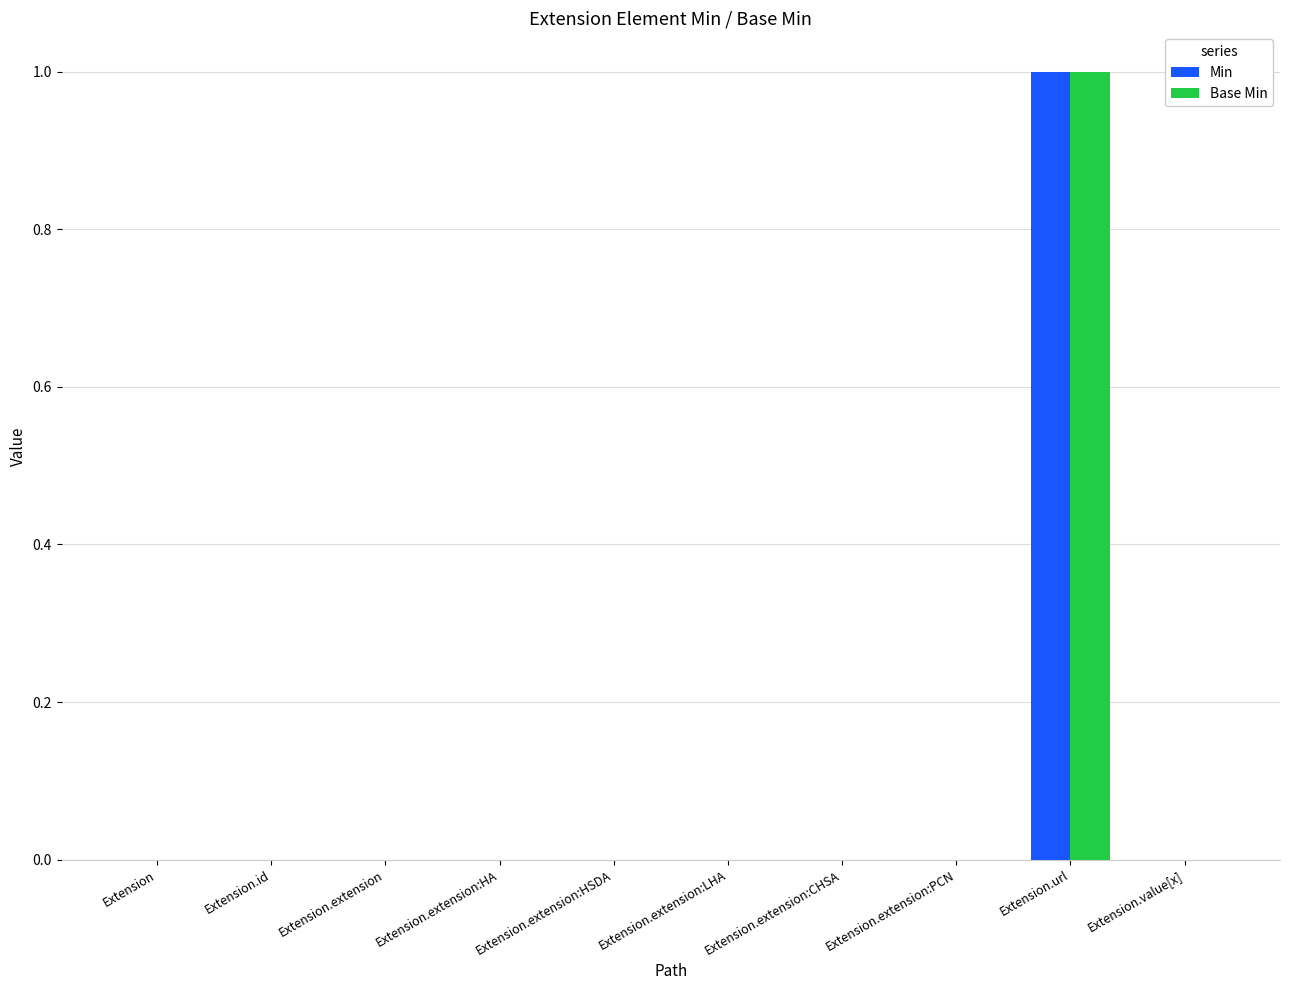

Which category has the highest value across all series?

Extension.url